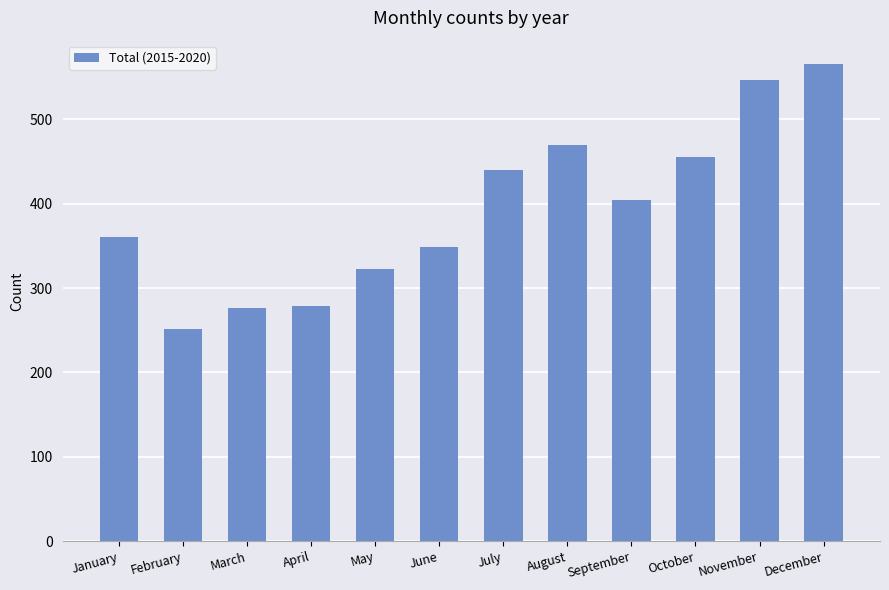

The chart shows a value of 455 at October. True or false?

True